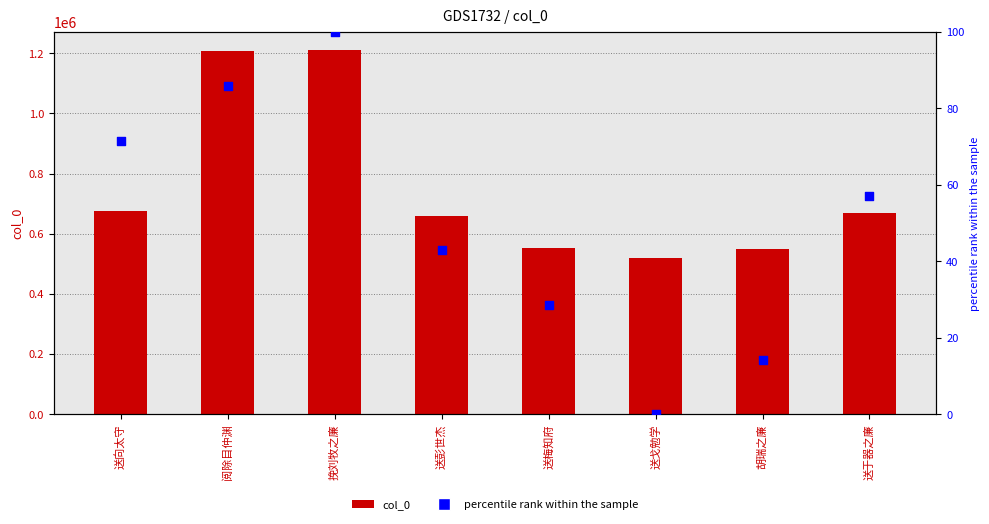

Is the value of percentile rank within the sample at 挽刘牧之廉 greater than the value of col_0 at 胡瑞之廉?

No